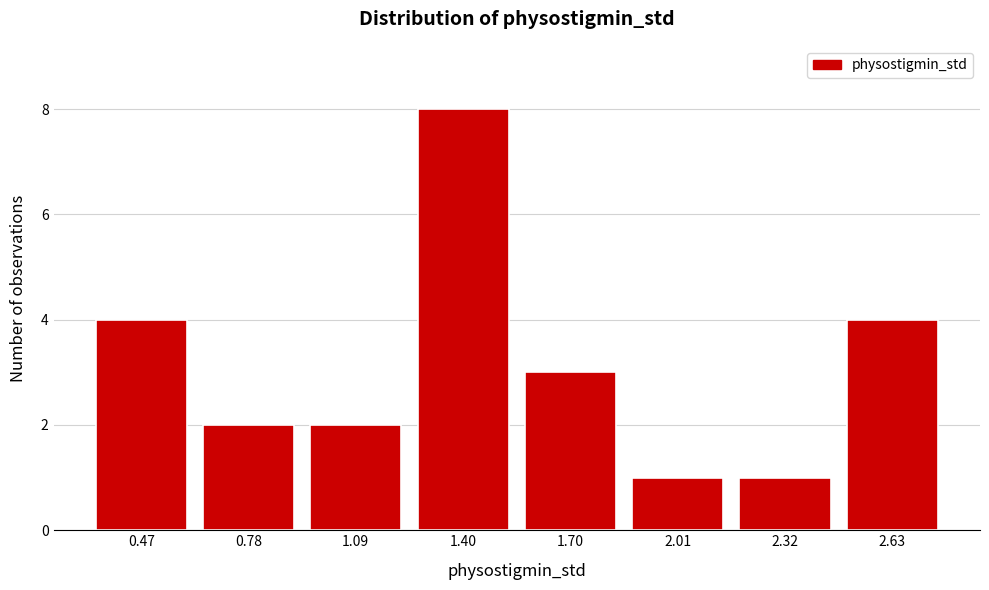

Reading right to left, transcribe all the data shown in this chart.

2.63=4	2.32=1	2.01=1	1.70=3	1.40=8	1.09=2	0.78=2	0.47=4